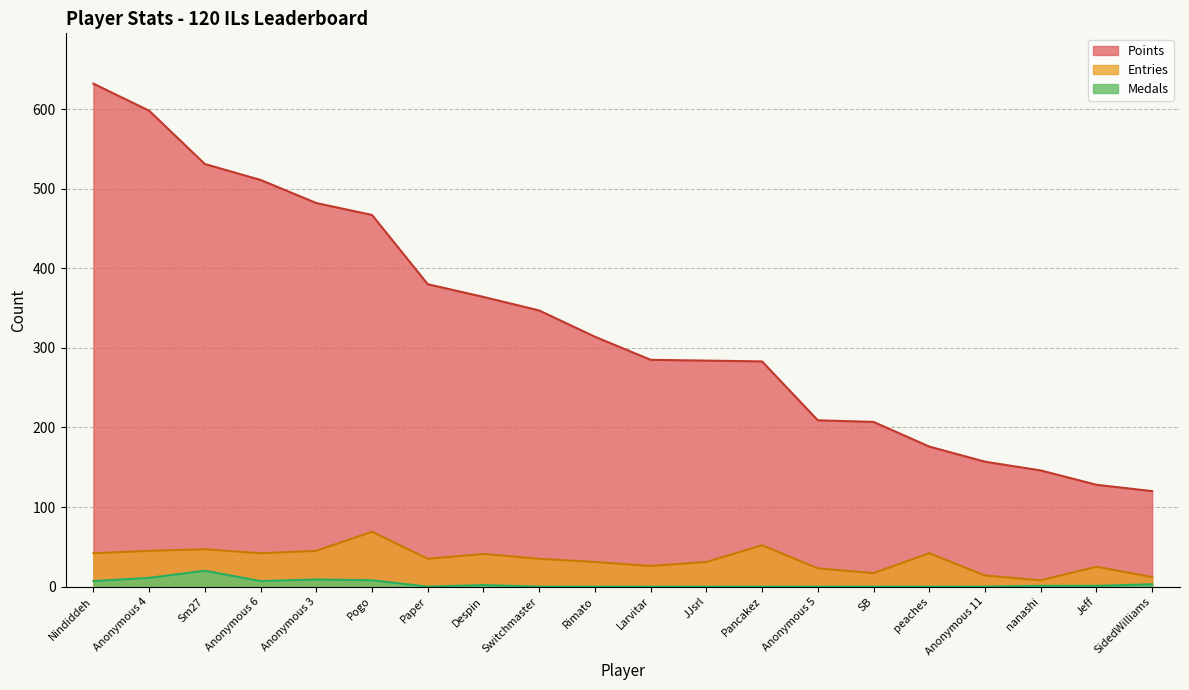

Which has a higher value, Jeff or Nindiddeh?

Nindiddeh